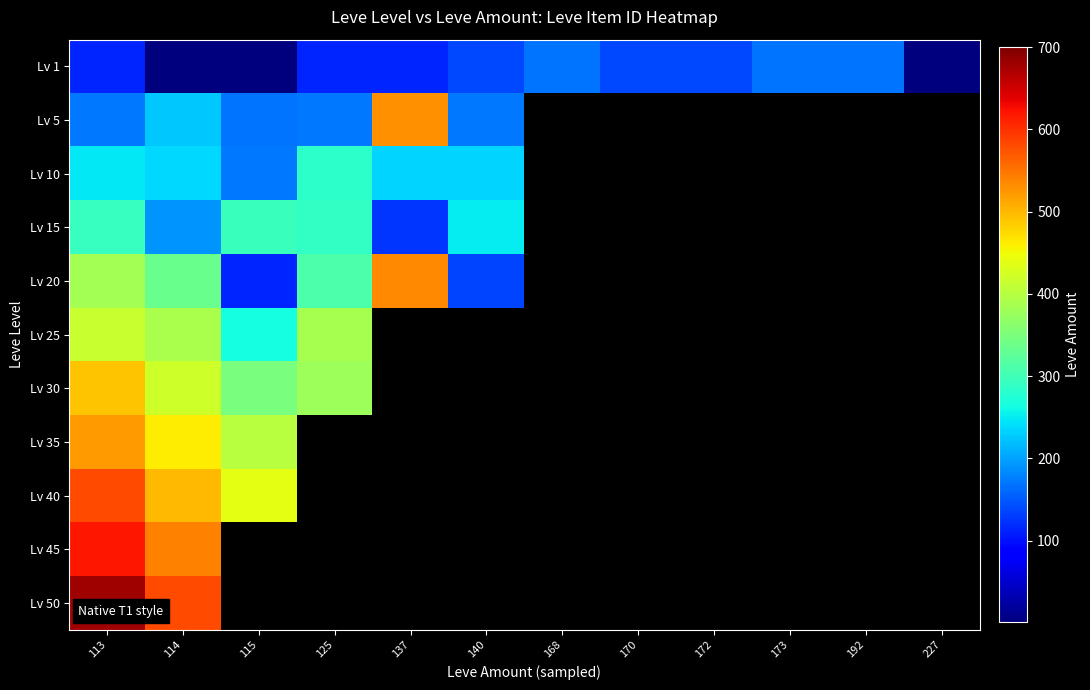

Rank the series at 114 from lowest to highest value.

Lv 1, Lv 15, Lv 5, Lv 10, Lv 20, Lv 25, Lv 30, Lv 35, Lv 40, Lv 45, Lv 50